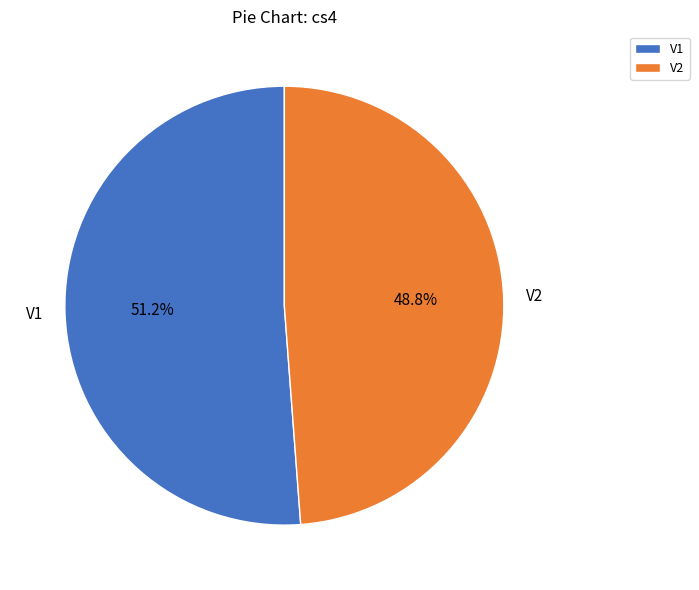

How many slices are in this pie chart?

2